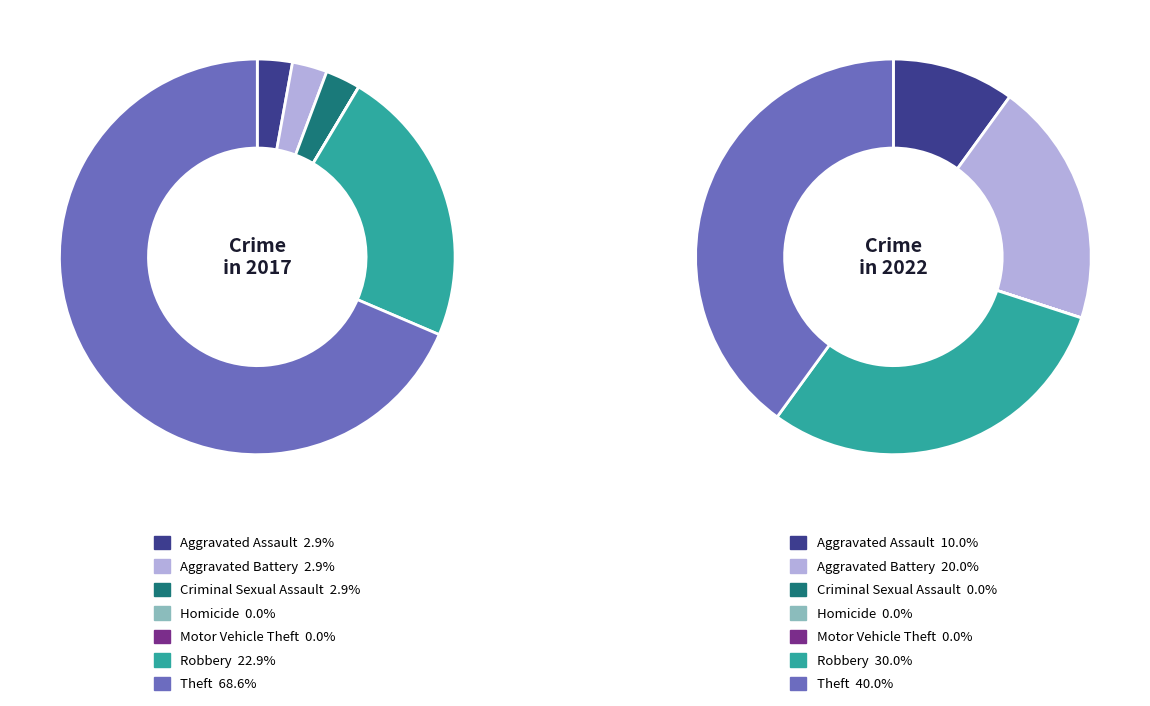

What percentage is the Theft slice, to the nearest percent?

69%